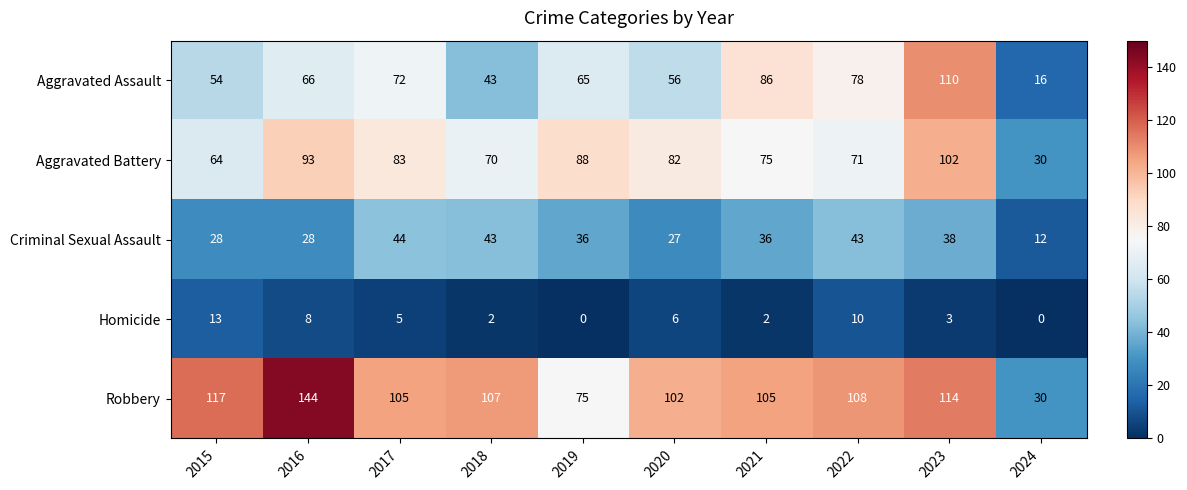

List the series in order of their peak value, lowest first.

Homicide, Criminal Sexual Assault, Aggravated Battery, Aggravated Assault, Robbery